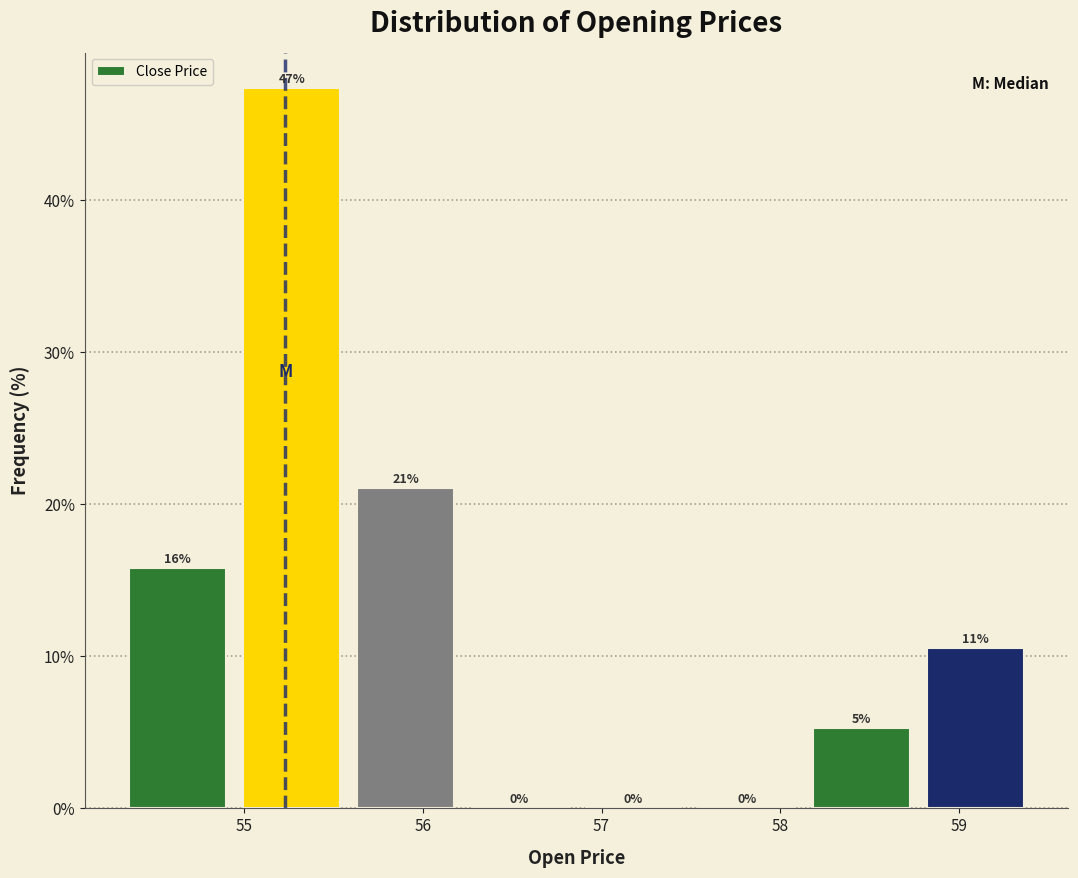

Over which range of the x-axis is the bar tallest?

54.9 to 55.6